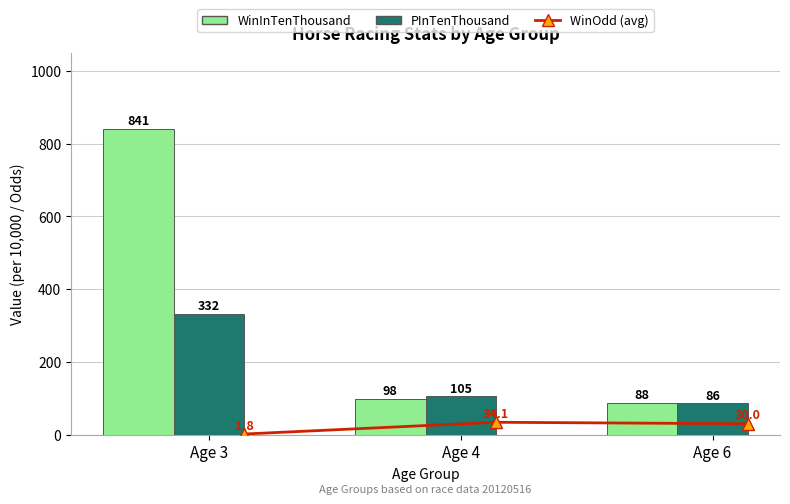

True or false: WinInTenThousand has a value of 1201.2 at Age 3.

False